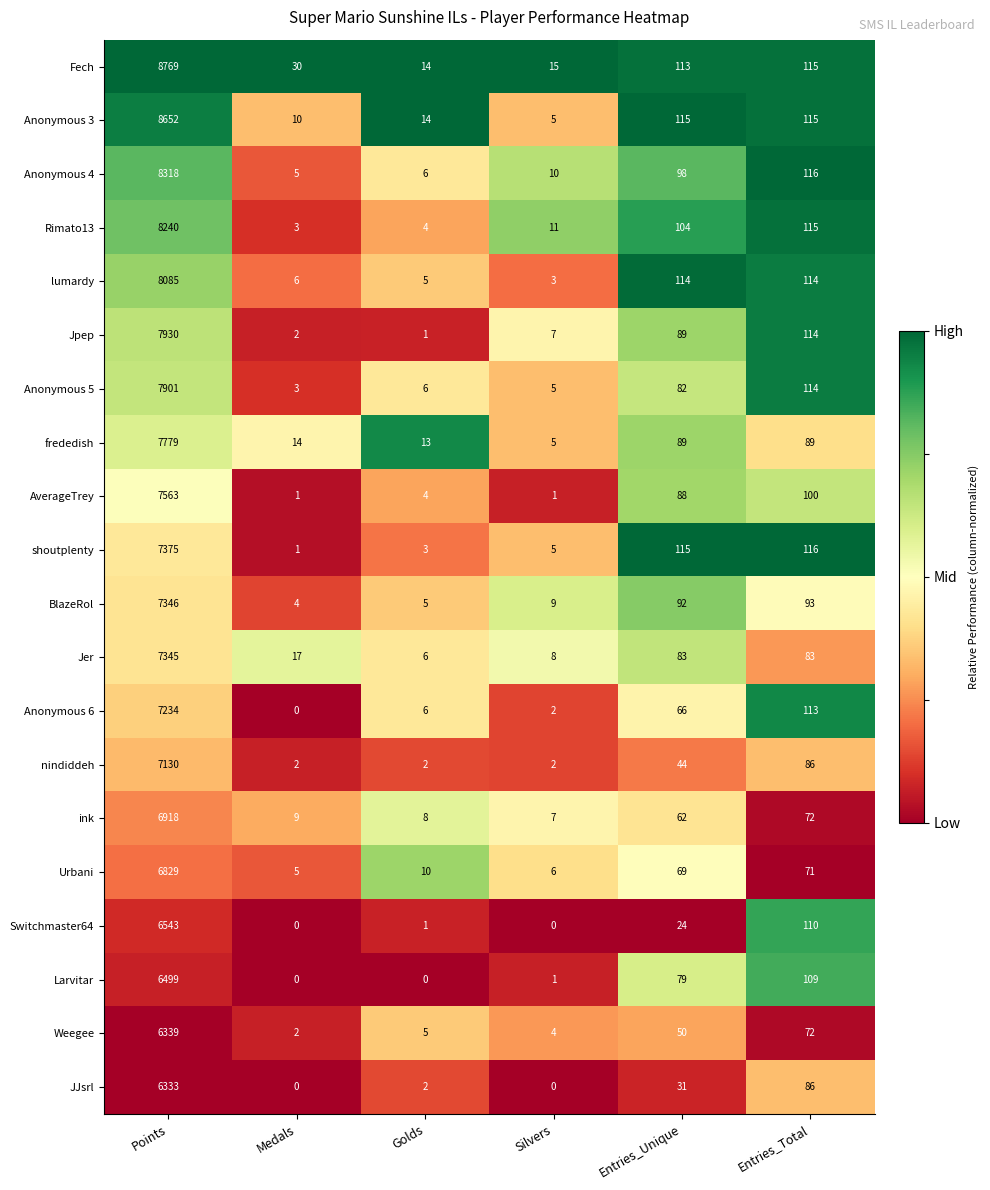

What is the average value of the Jer series?

1257